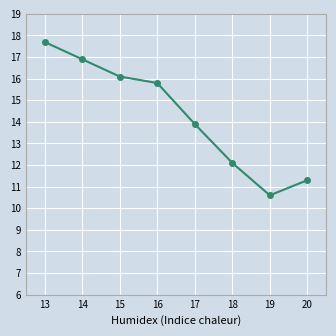

What is the value of the 4th point from the left?

15.8